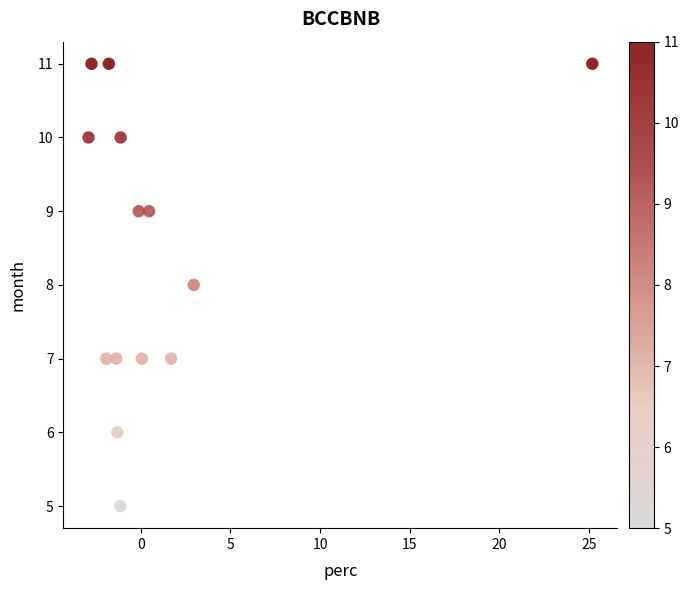

What is the range of Y values (max minus min)?

6